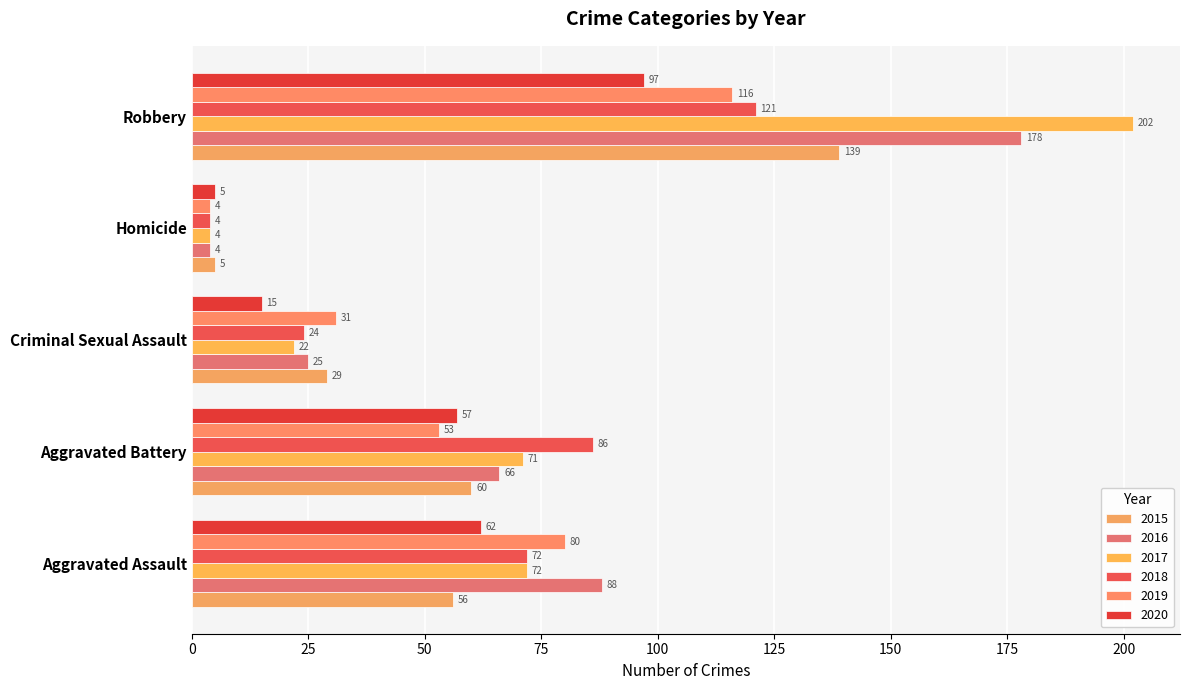

How many data points in 2017 are less than 71?

2